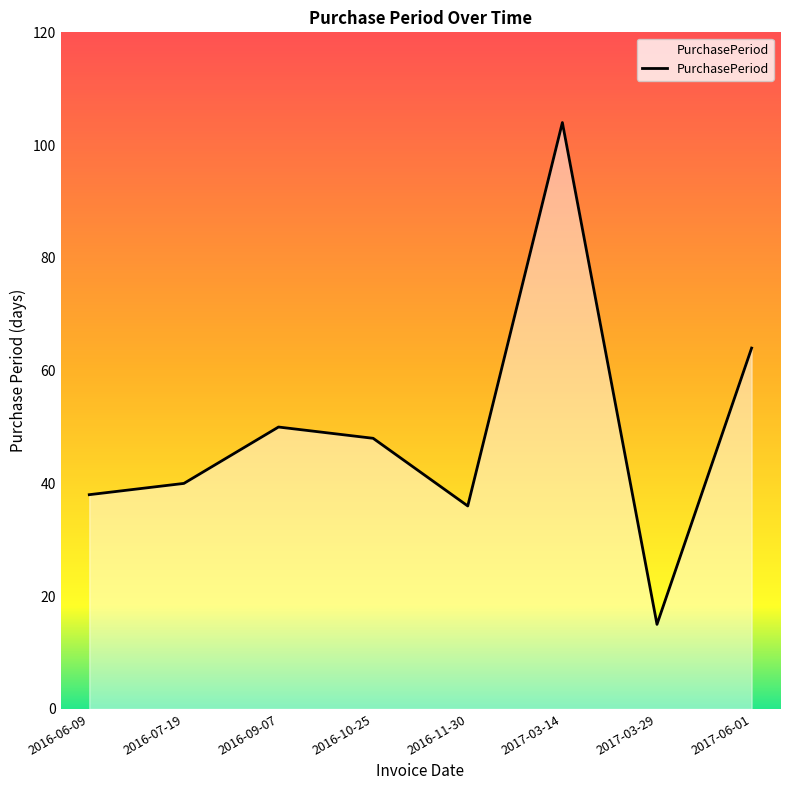

What is the difference between the values at 2016-09-07 and 2017-06-01?

14